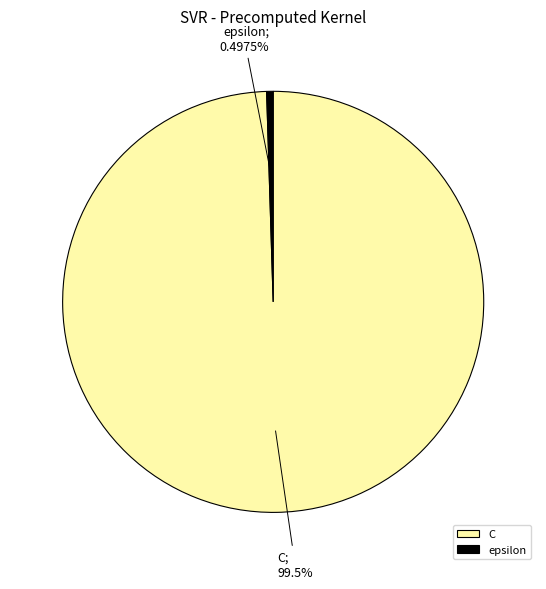

Does C represent more than half of the total?

Yes